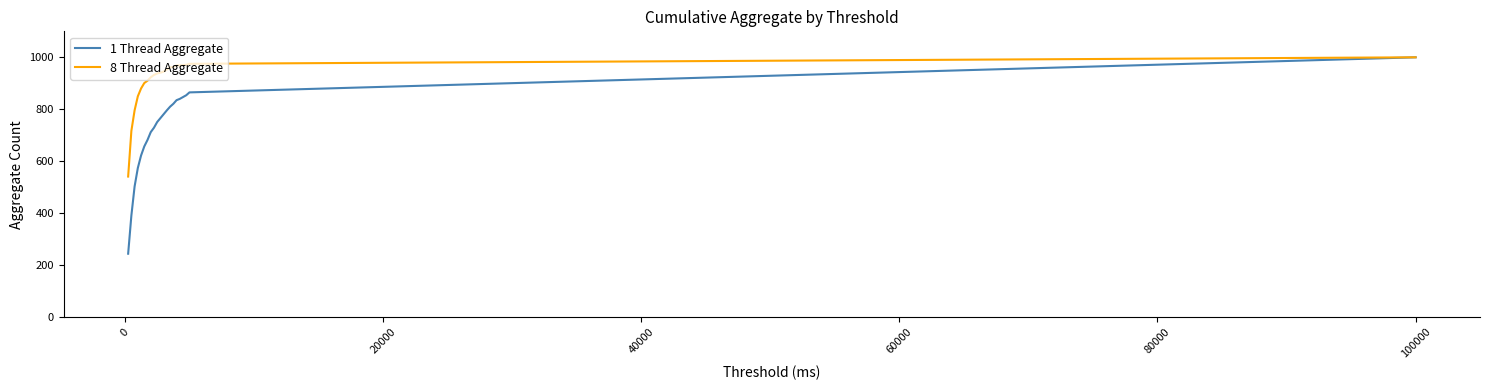

Which series has the largest total across all categories?

8 Thread Aggregate